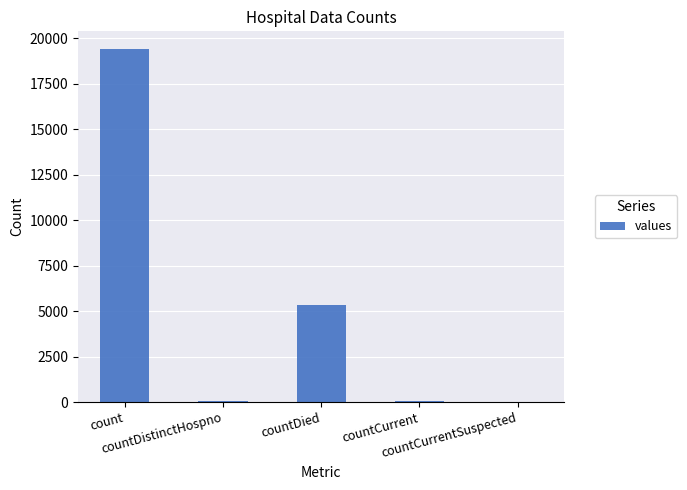

What is the greatest value displayed?

19420